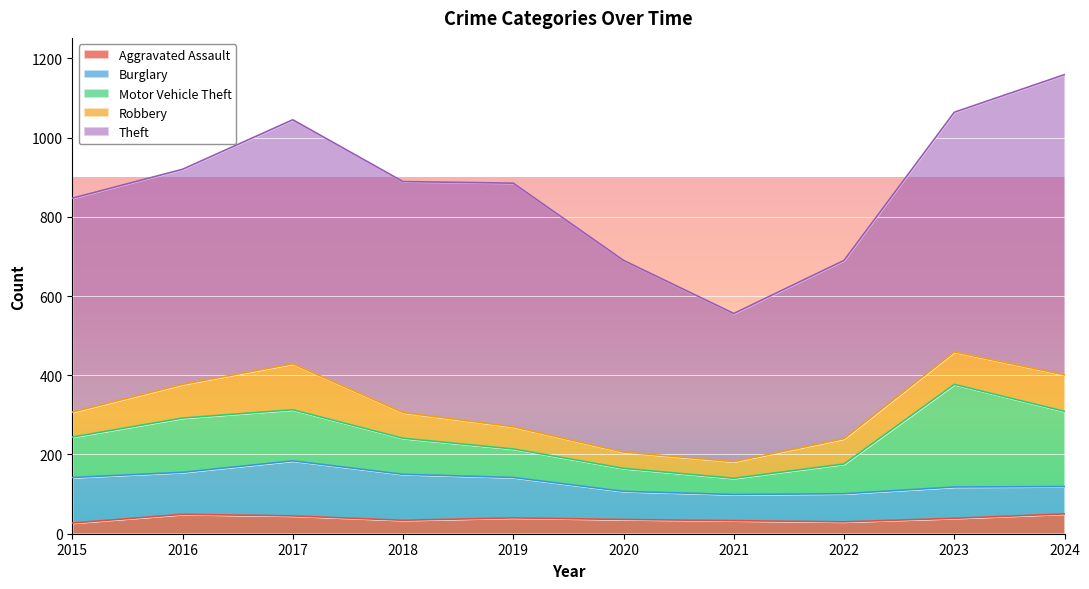

True or false: Robbery has a value of 82 at 2023.

True